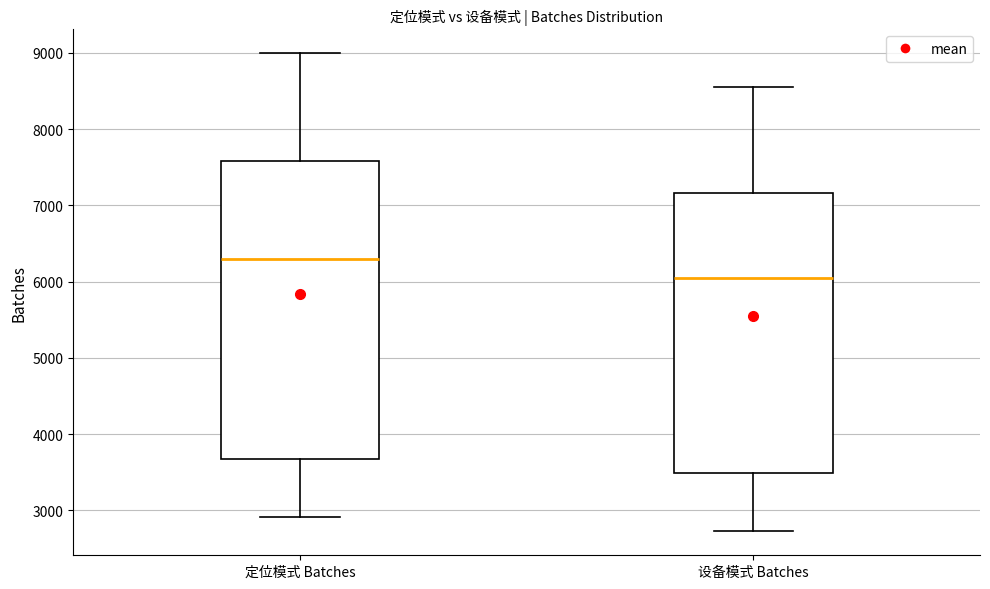

Reading left to right, read every box against the y-axis: the position of its median line, the range the box covers, and the ends of its whiskers. The values are not printed on the chart, so give them approximately, as read against the axis.

定位模式 Batches: median 6300, box 3700 to 7600, whiskers 2900 to 9000
设备模式 Batches: median 6000, box 3500 to 7200, whiskers 2700 to 8600